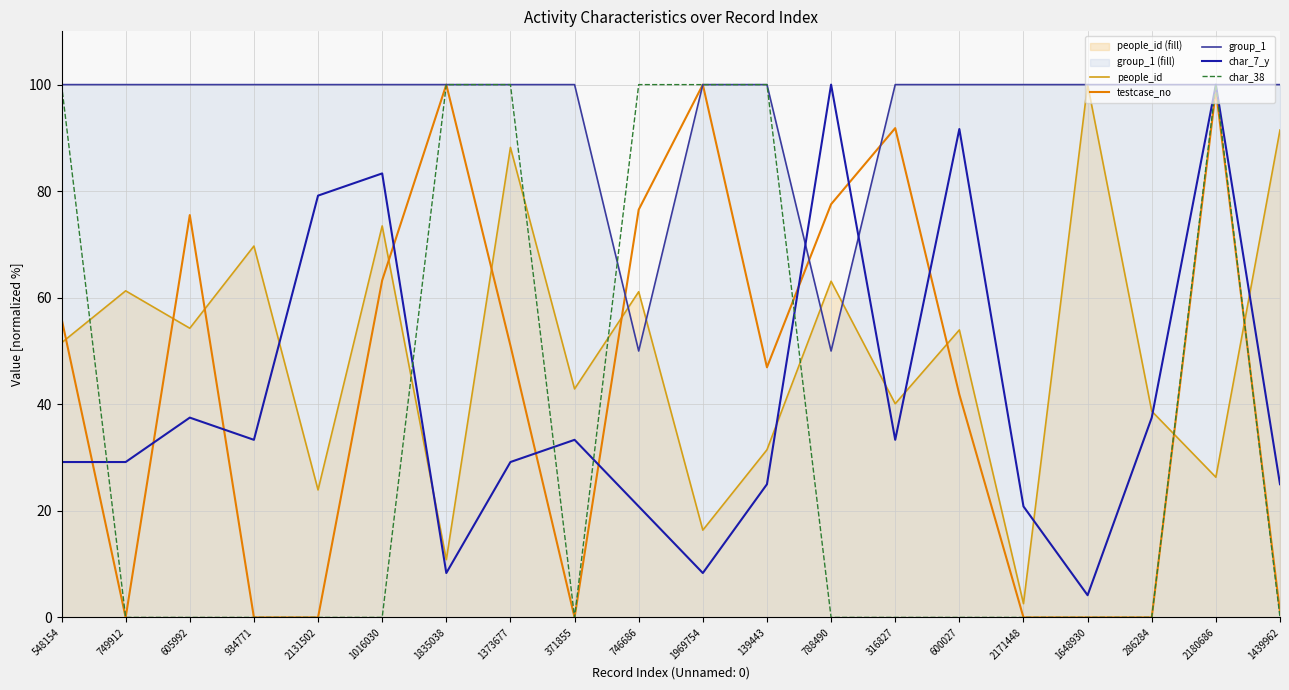

What is the label of the 2nd point from the left?

749912